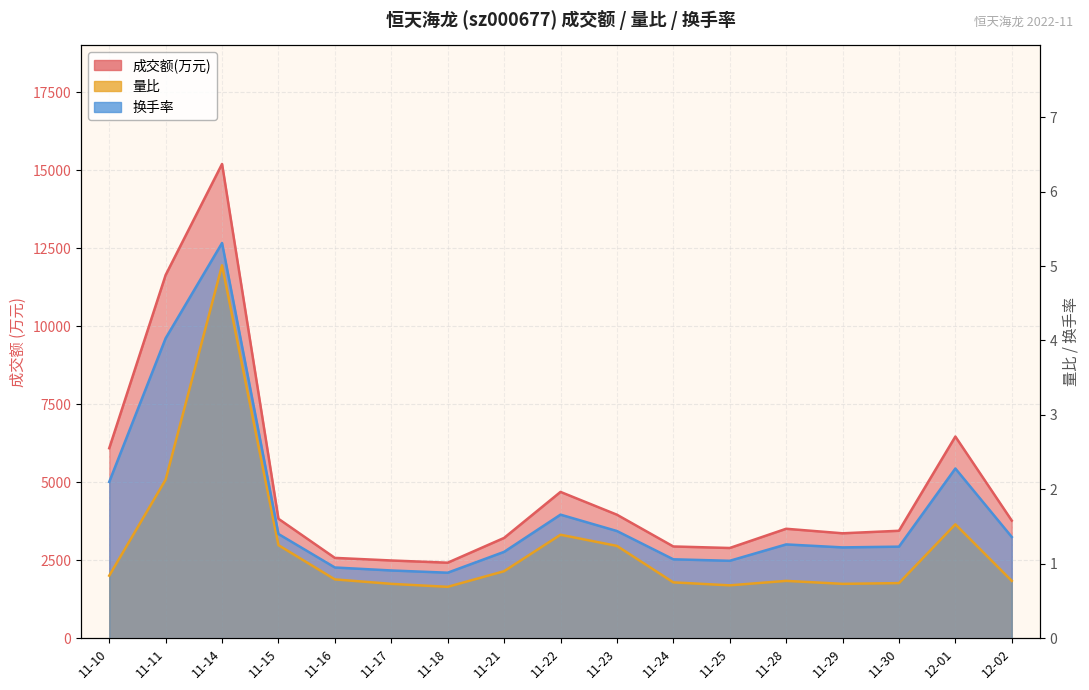

The 量比 series shows 1.2 at 11-10. True or false?

False